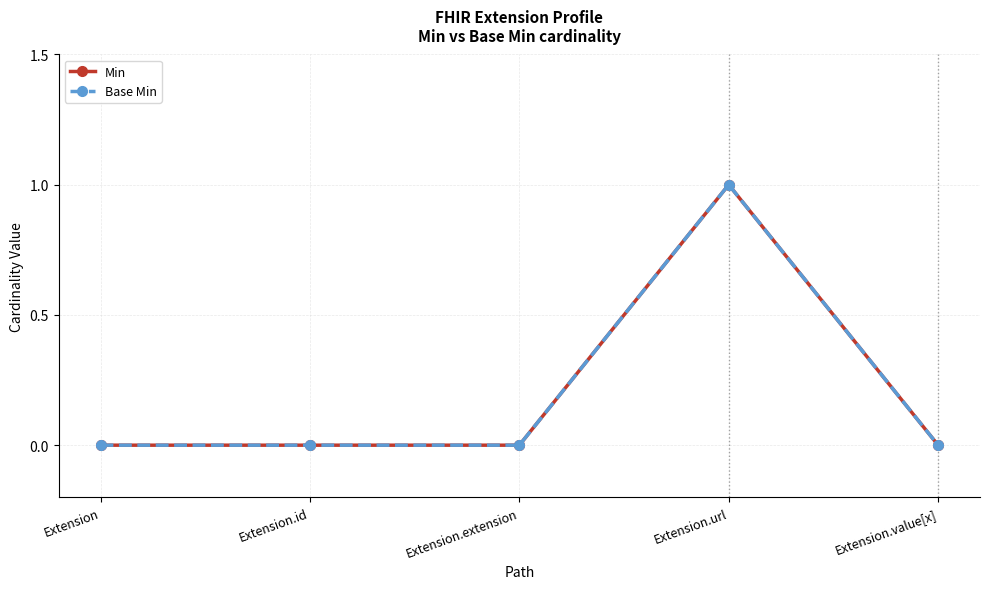

List the series in order of their peak value, highest first.

Min, Base Min